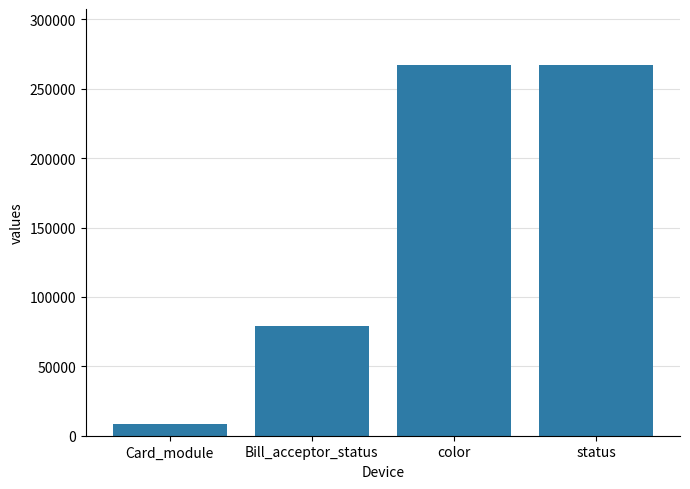

How many distinct data groups are displayed?

1